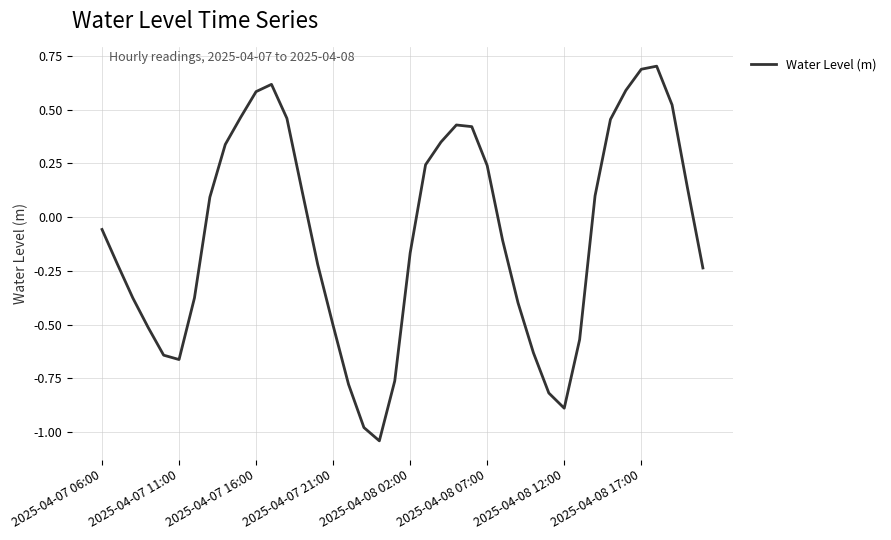

What is the maximum value shown in the chart?

0.7